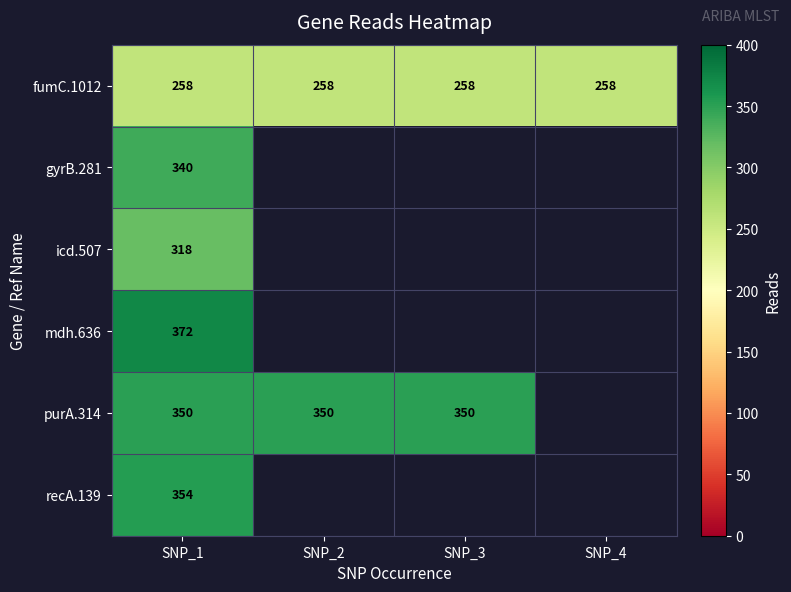

True or false: icd.507 has a value of 318 at SNP_1.

True